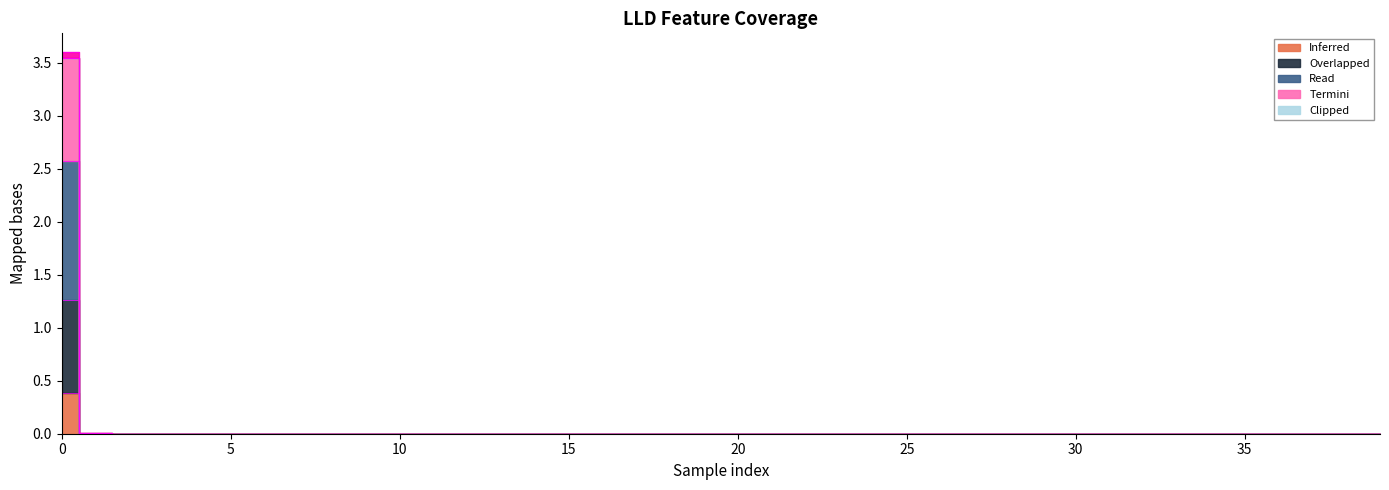

How many lines are shown in the chart?

5